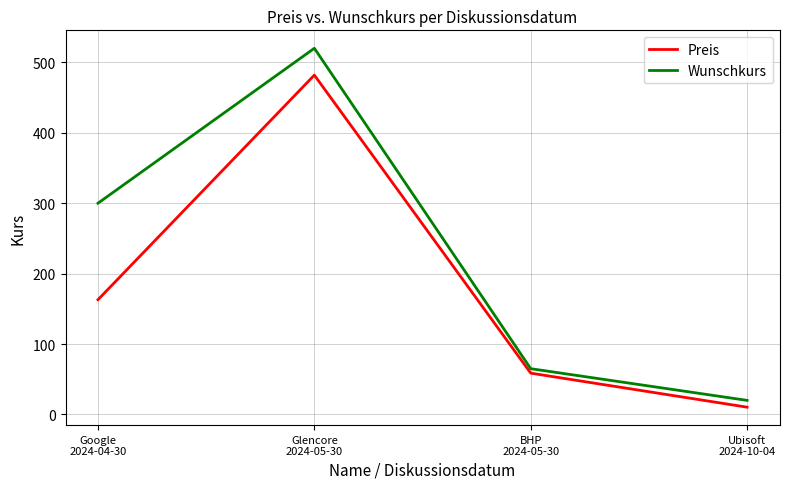

List the labels in order of Preis value, largest first.

Glencore
2024-05-30, Google
2024-04-30, BHP
2024-05-30, Ubisoft
2024-10-04